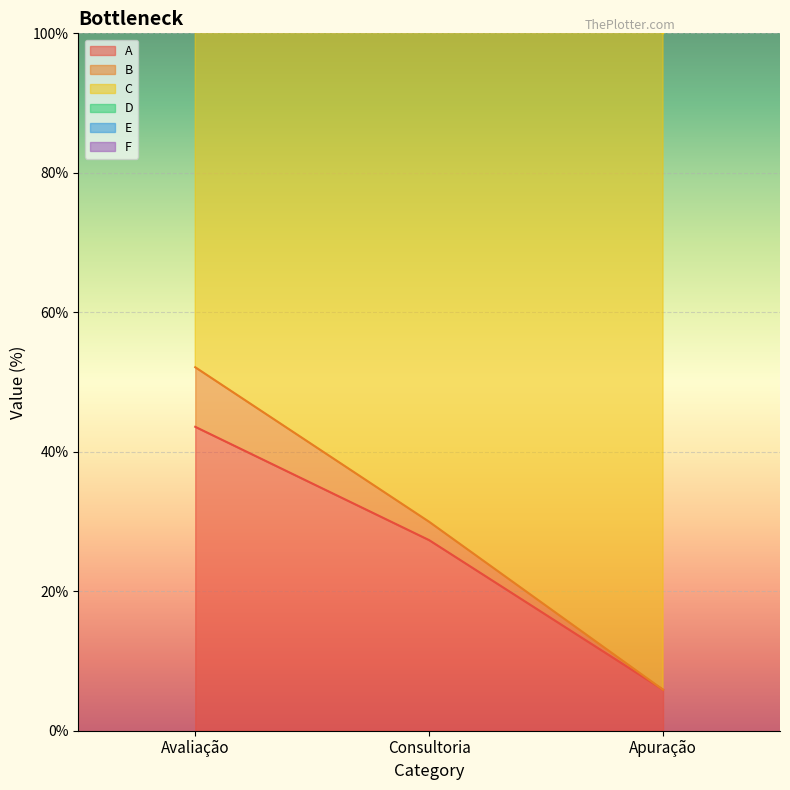

What is the label of the 2nd point from the left?

Consultoria